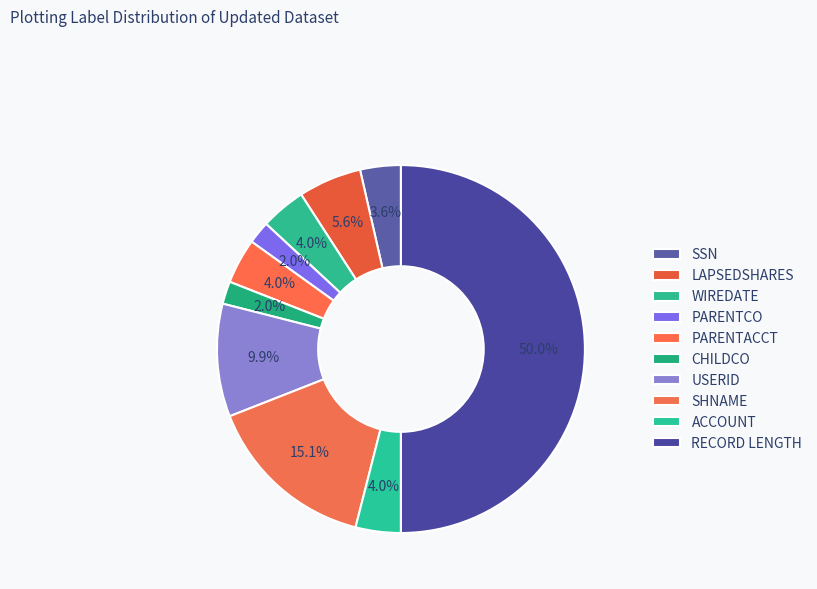

What is the change in value from PARENTCO to RECORD LENGTH?

+121